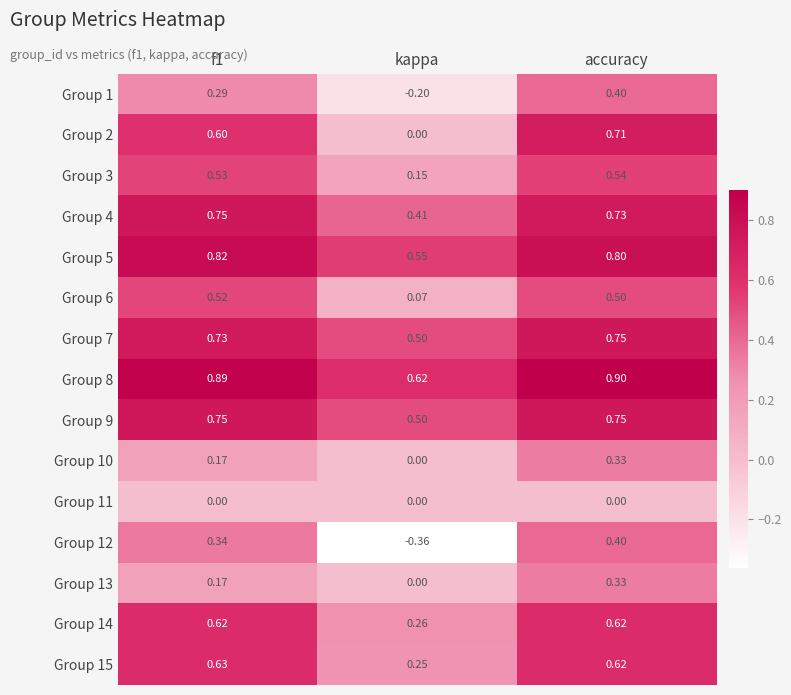

Is the value of Group 11 at kappa greater than the value of Group 15 at accuracy?

No